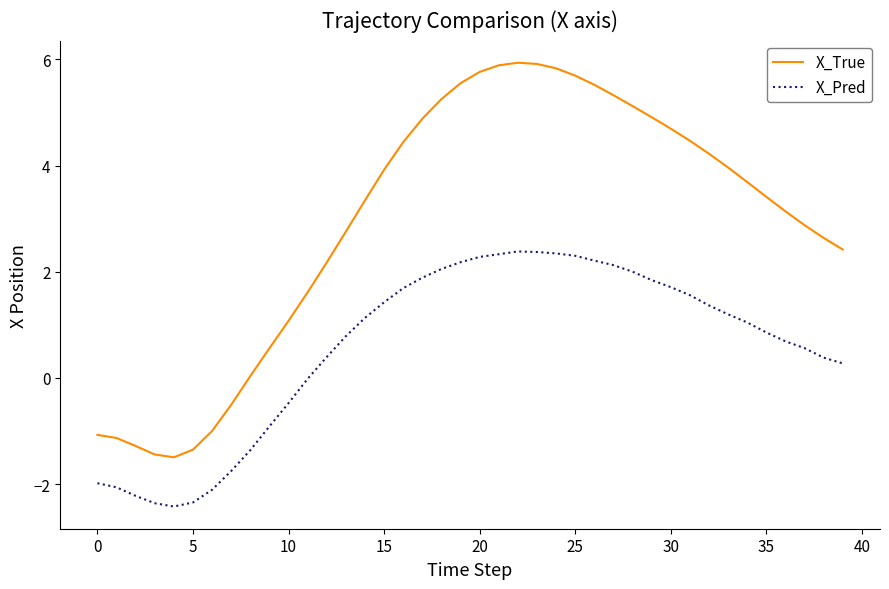

True or false: X_True and X_Pred intersect in this chart.

False